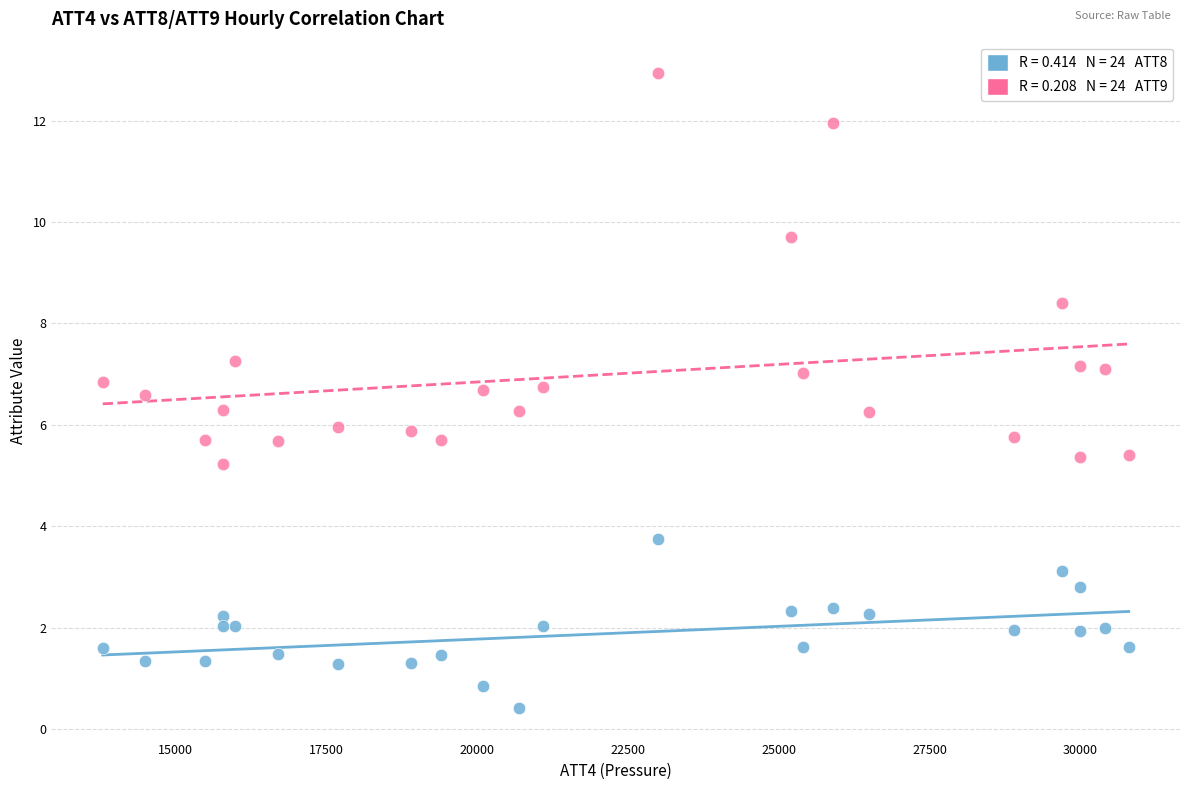

Across all data points, what is the range of X values (max minus min)?

17000.0